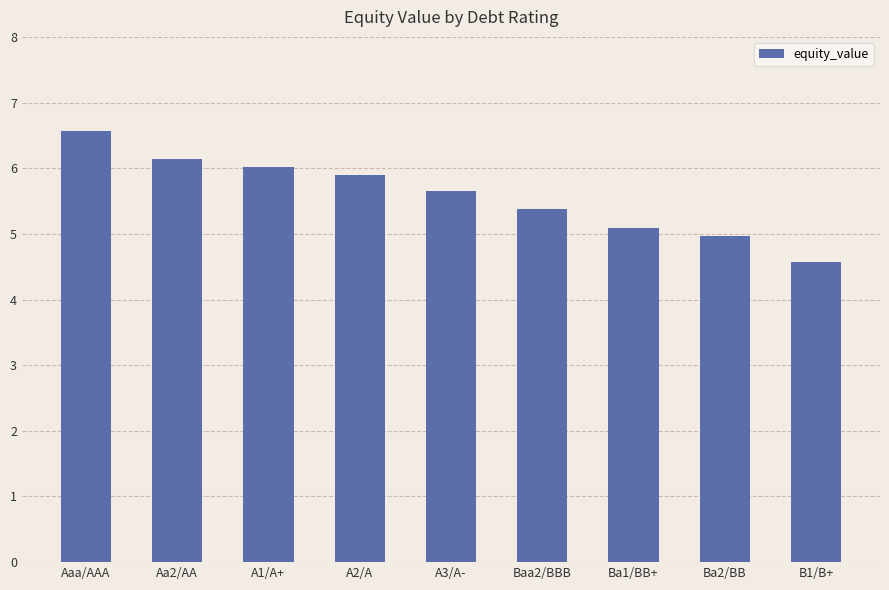

Does the chart contain stacked bars?

No